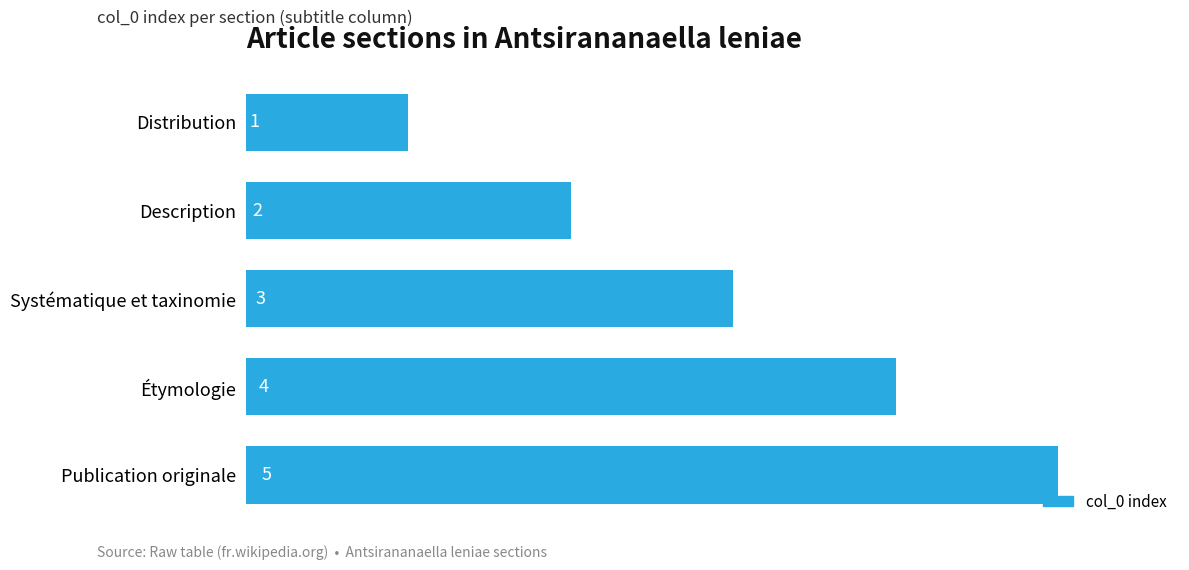

What is the average value?

3